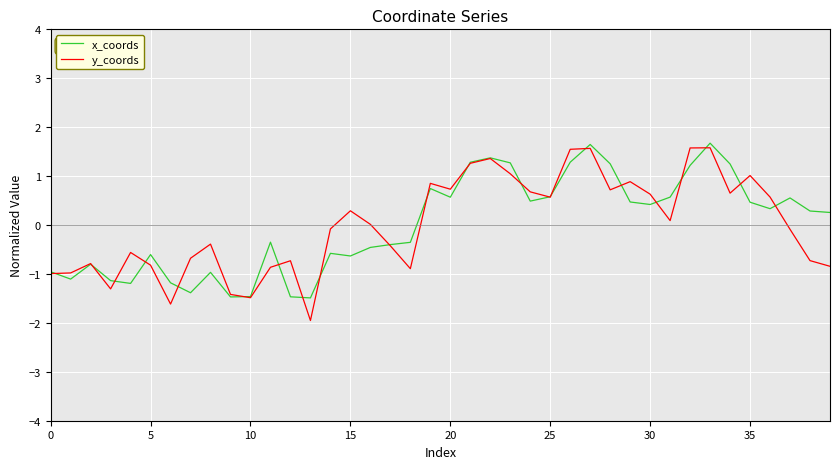

In x_coords, how many points are higher than both neighbors (excluding endpoints)?

10